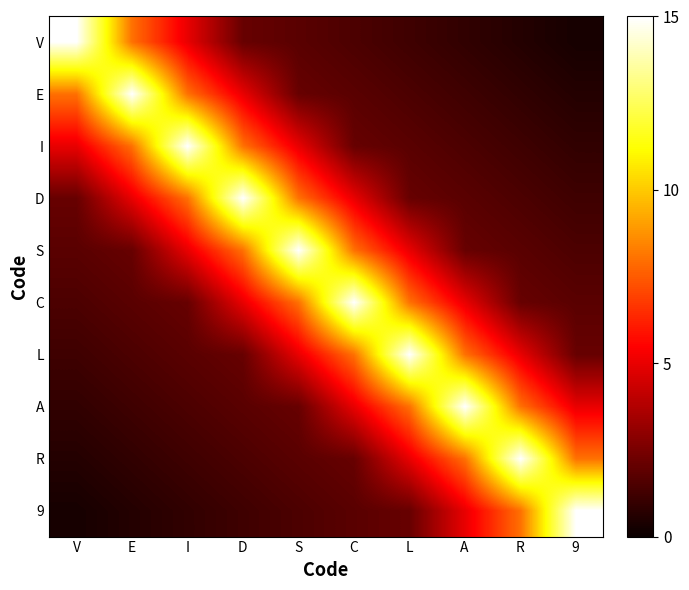

How many data points does each series have?

10